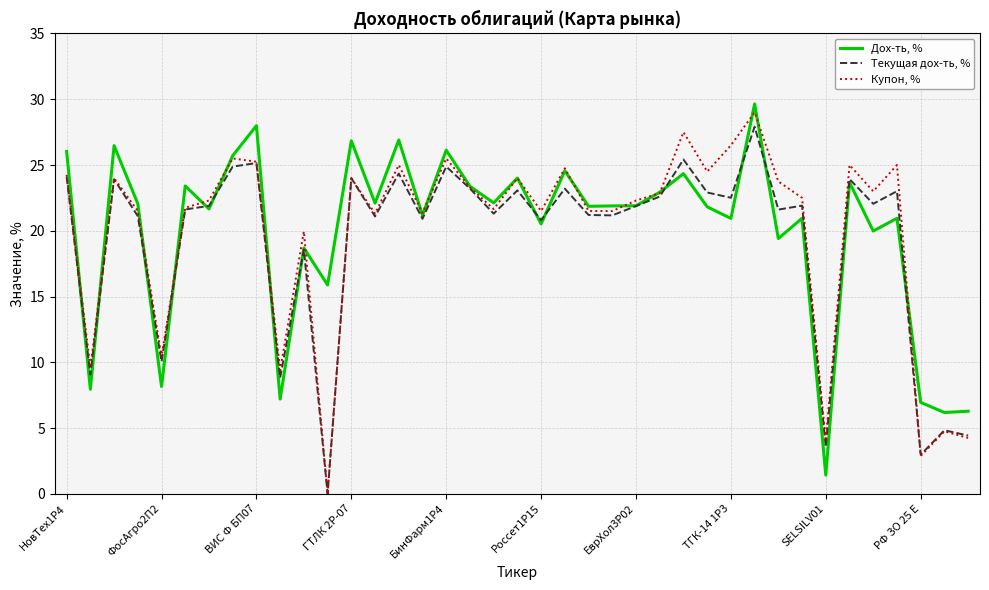

How many series are shown in this chart?

3